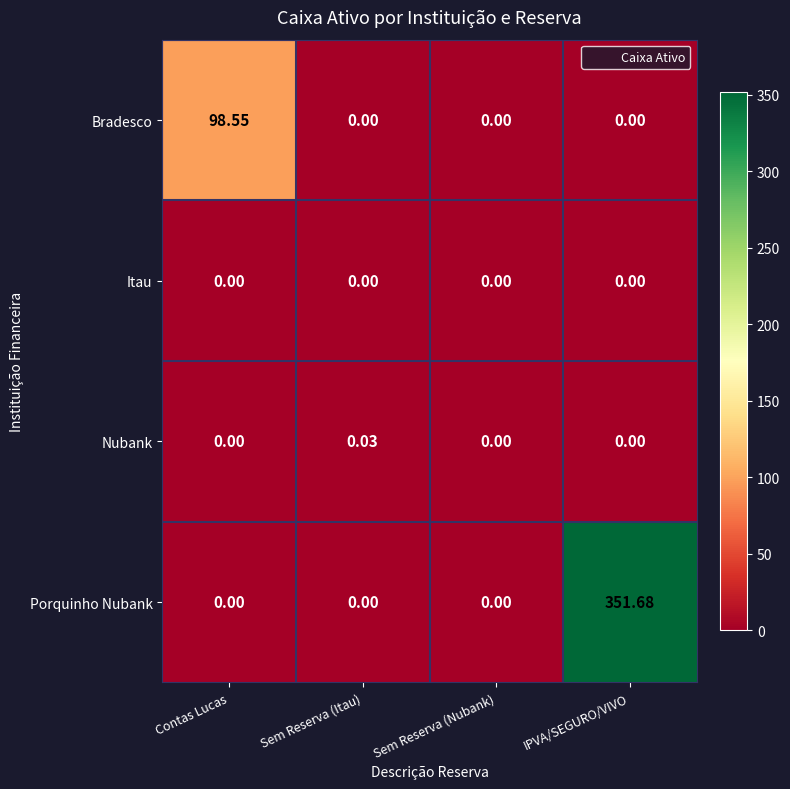

Which series changed the most between Contas Lucas and Sem Reserva (Itau)?

Bradesco